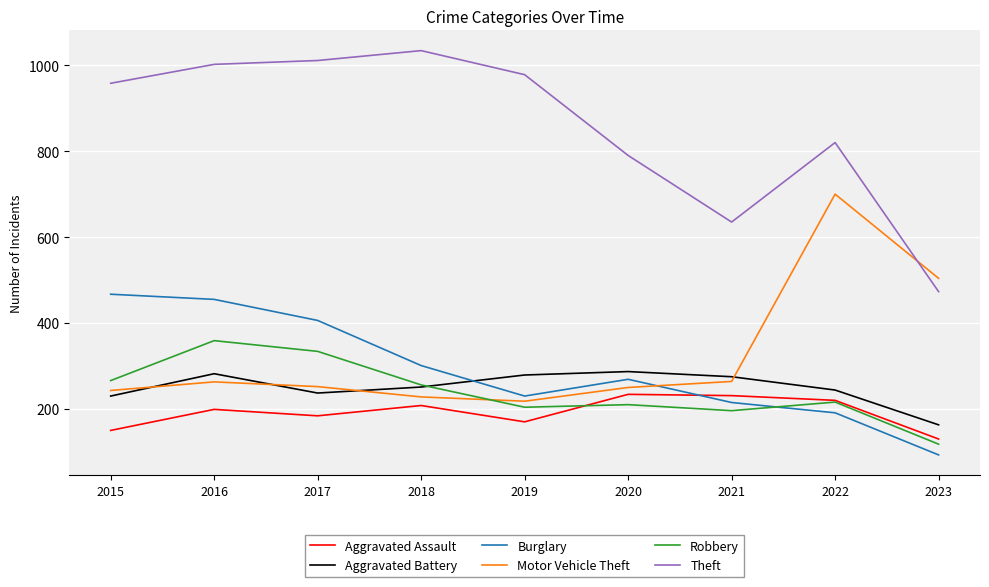

Which series has the largest total across all categories?

Theft